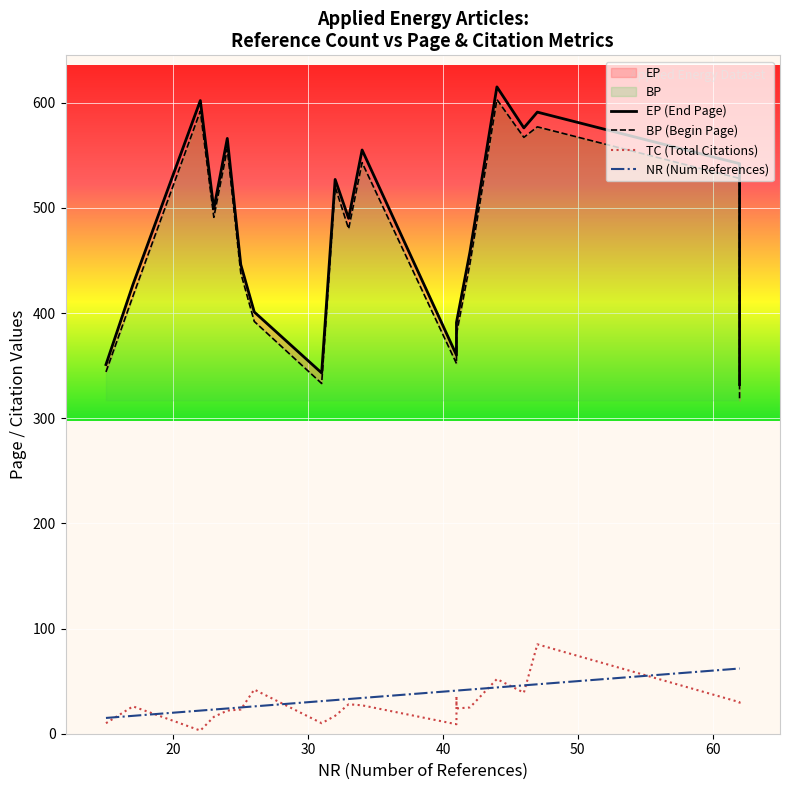

True or false: EP (End Page) and TC (Total Citations) cross at least once.

False